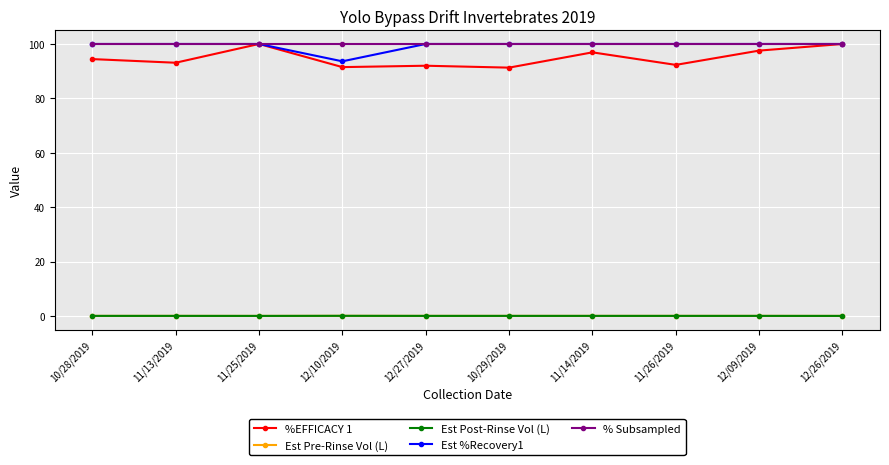

Is it true that % Subsampled equals 100.0 at 11/13/2019?

True